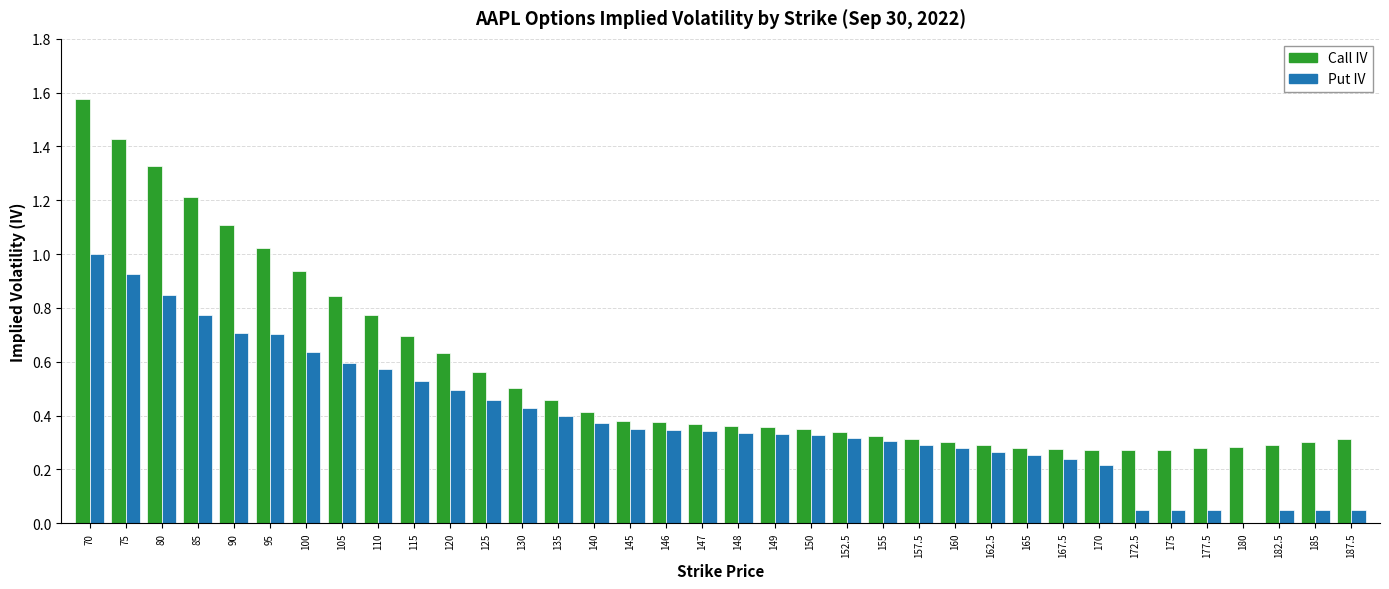

At which category is the sum across all series the highest?

70